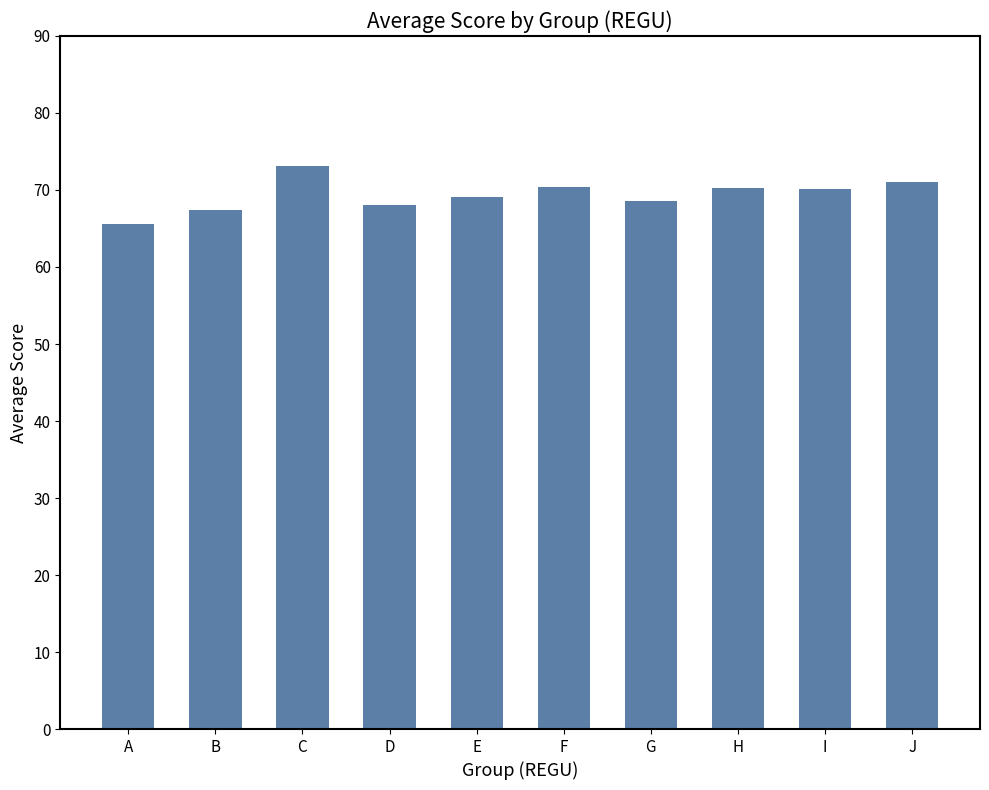

What is the sum of all values?

693.7